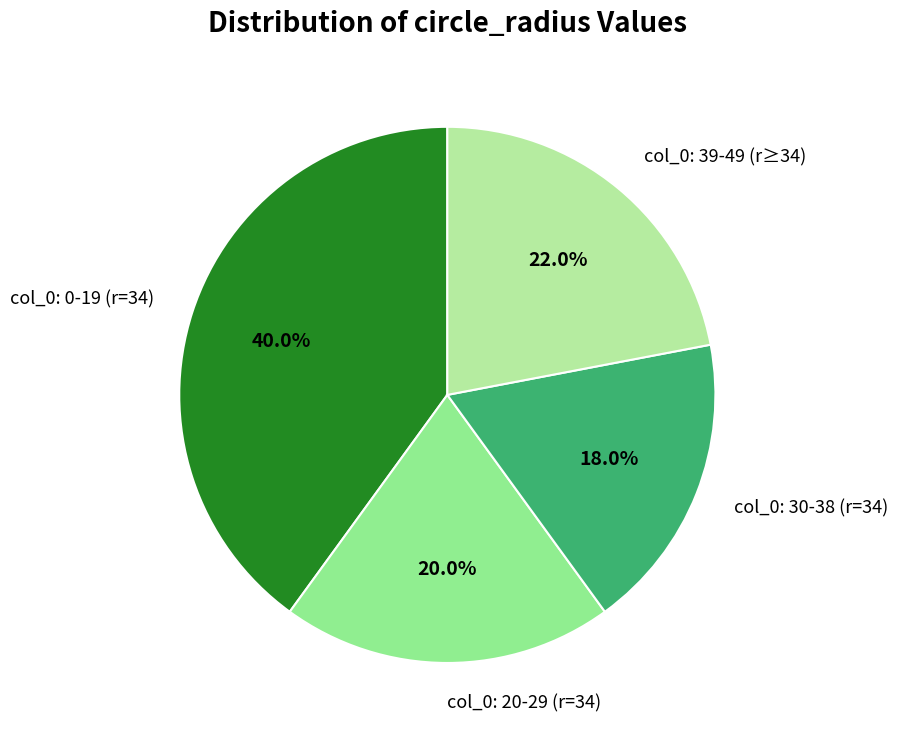

How many slices are in this pie chart?

4